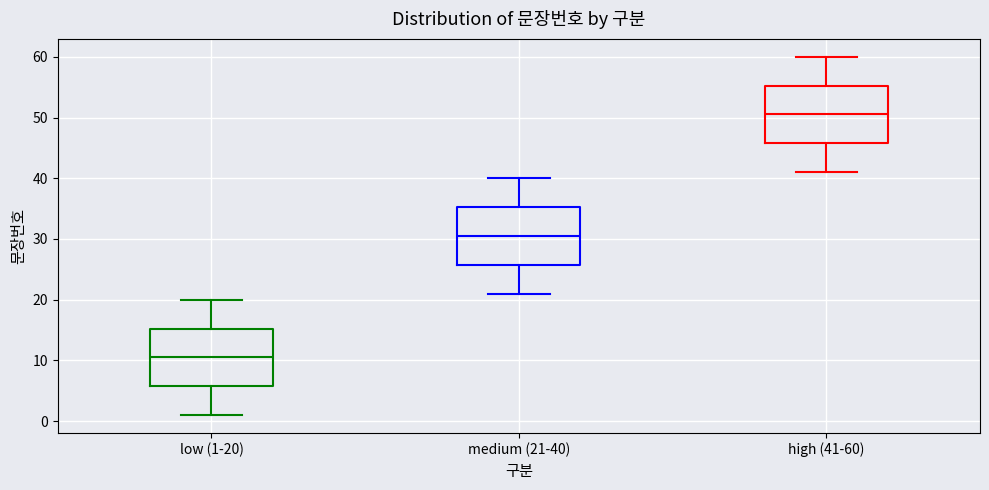

Which box has the lowest median line?

low (1-20)